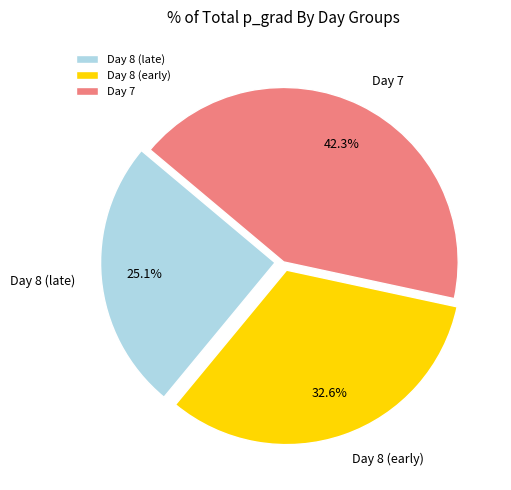

Which category has the smallest portion of the pie?

Day 8 (late)